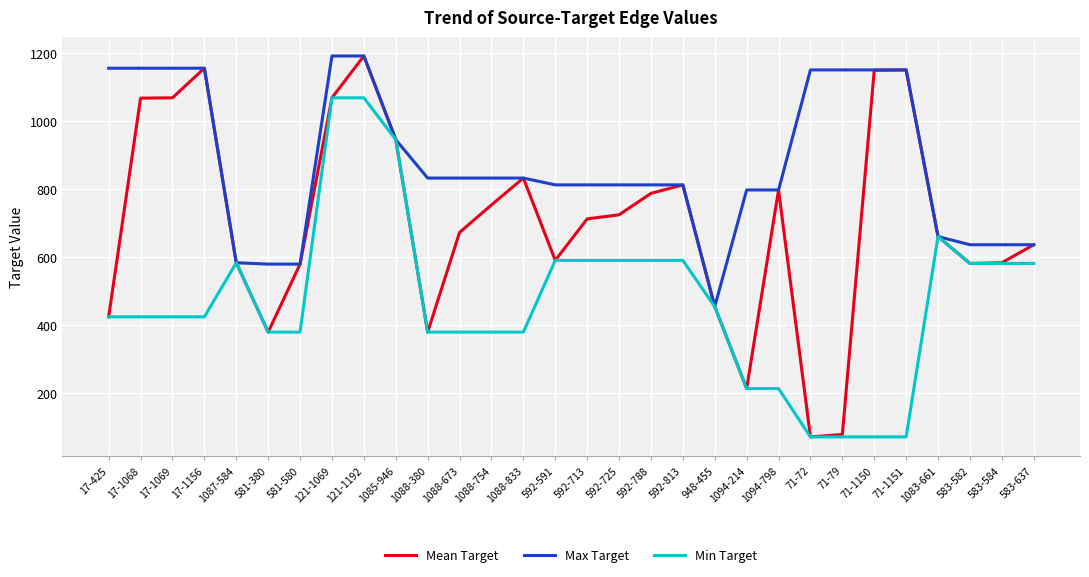

What is the maximum value shown in the chart?

1192